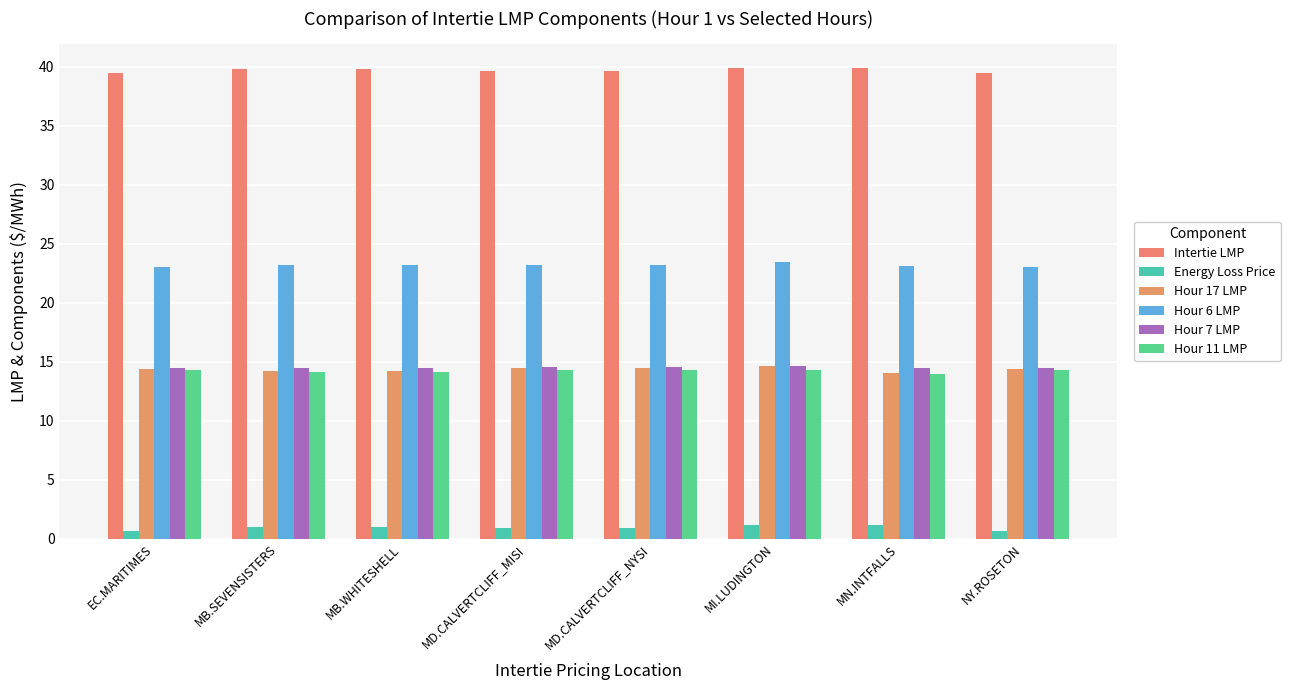

Which series has the widest spread of values?

Hour 17 LMP